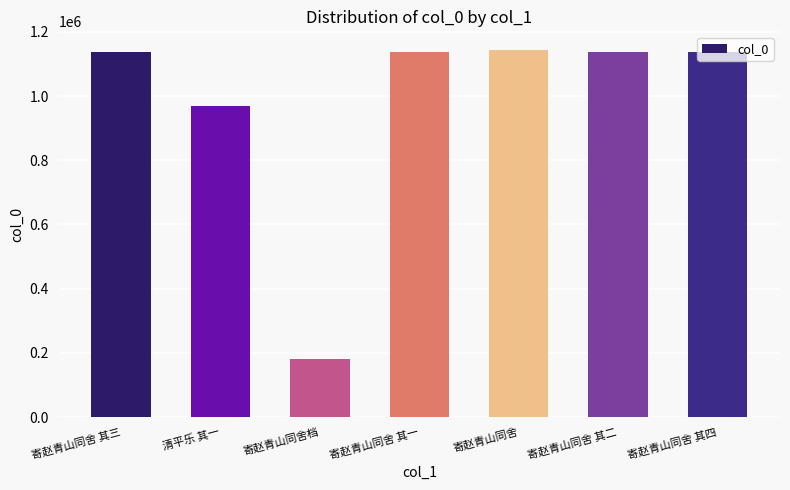

What is the greatest value displayed?

1144333